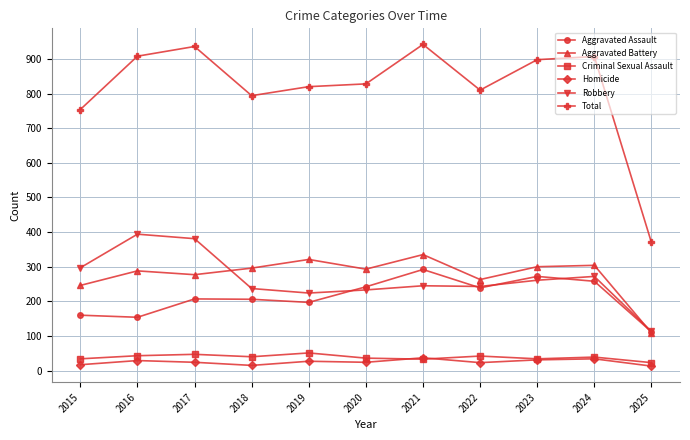

How many lines are shown in the chart?

6